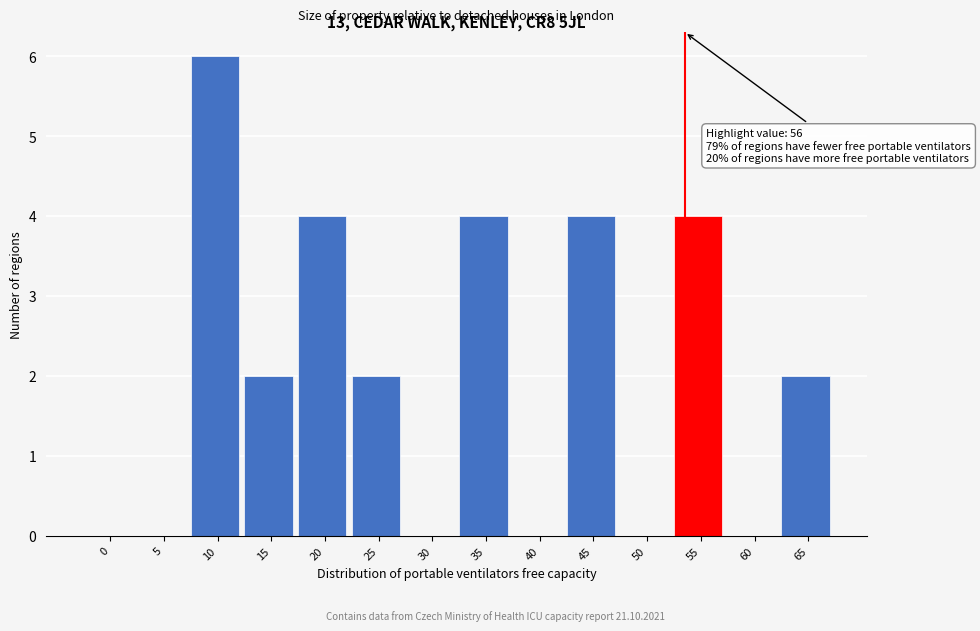

Reading left to right, extract all data points from this chart.

0=0	5=0	10=6	15=2	20=4	25=2	30=0	35=4	40=0	45=4	50=0	55=4	60=0	65=2